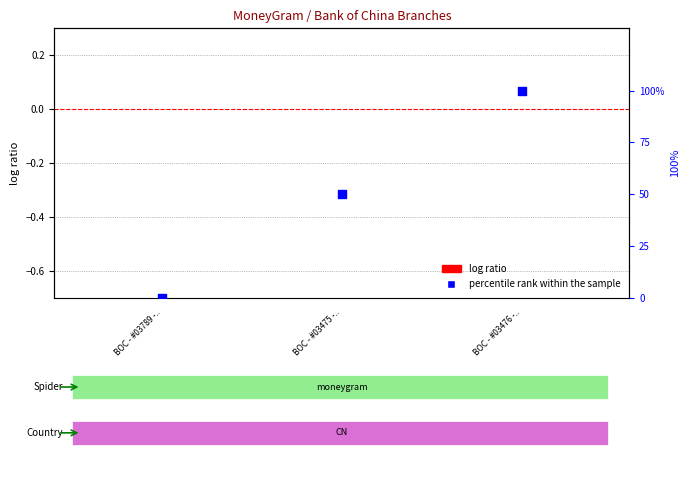

Which series has the widest spread of Y values?

percentile rank within the sample